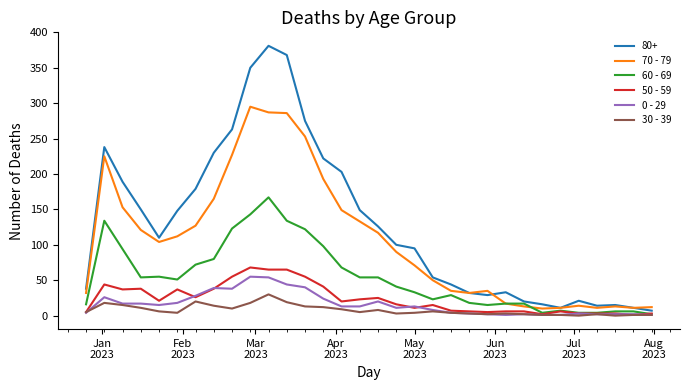

Which series has the largest range (max minus min)?

80+